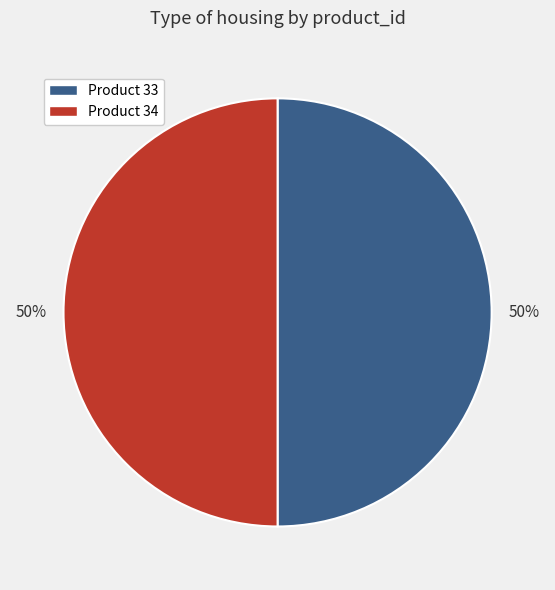

To the nearest percent, what percentage of the pie is Product 33?

50%